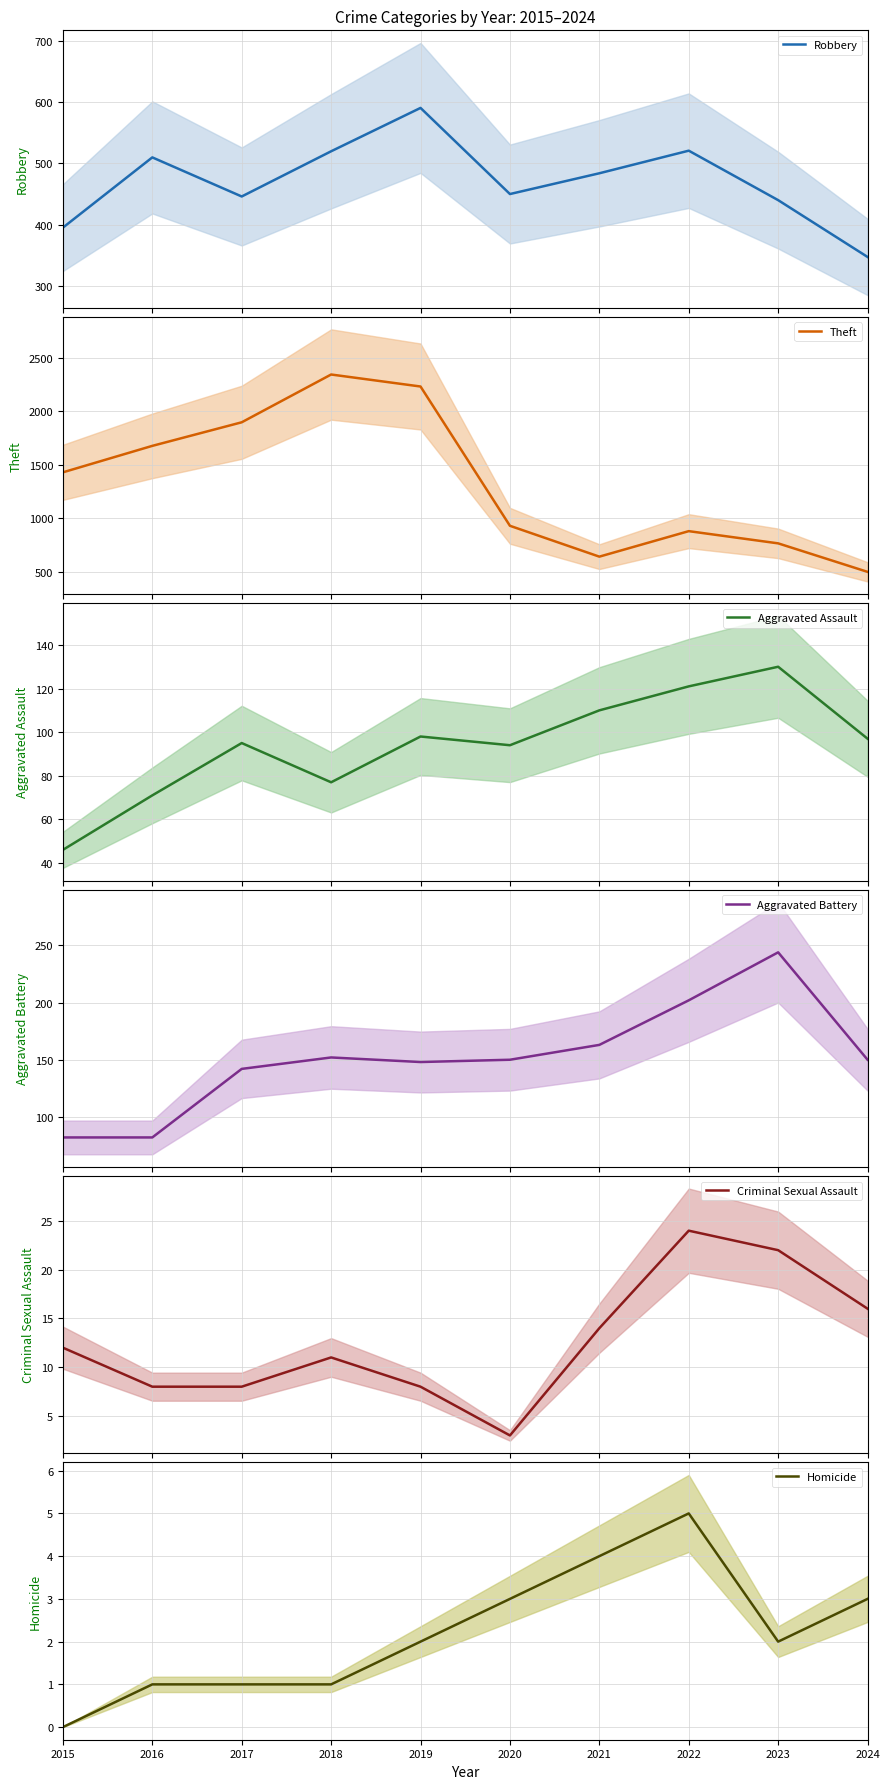

At 2017, list the series in order from largest to smallest.

Theft, Robbery, Aggravated Battery, Aggravated Assault, Criminal Sexual Assault, Homicide